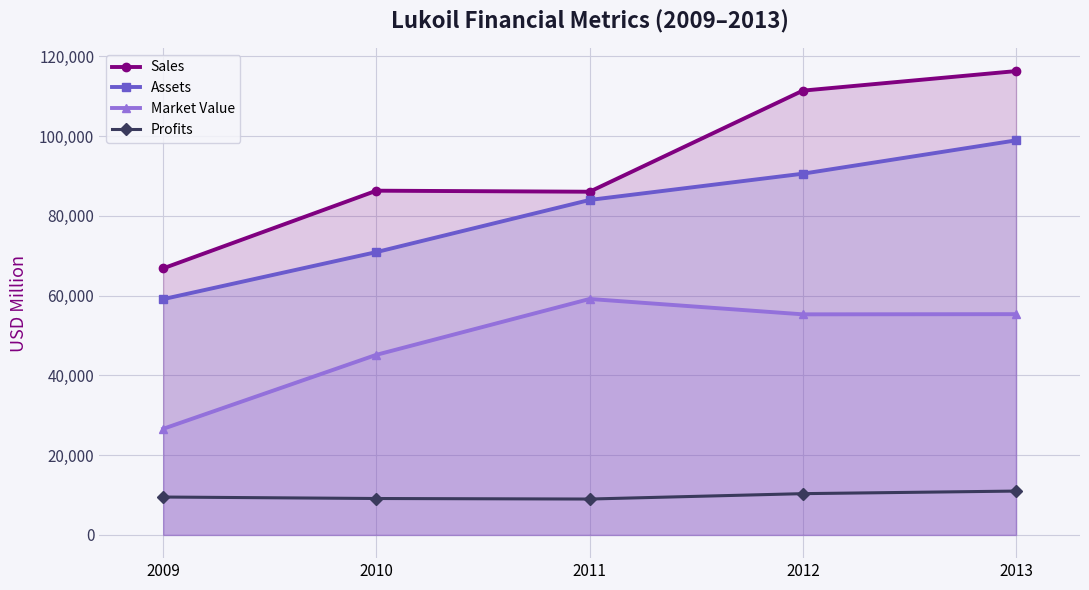

What is the difference between the Assets values at 2013 and 2009?

39821